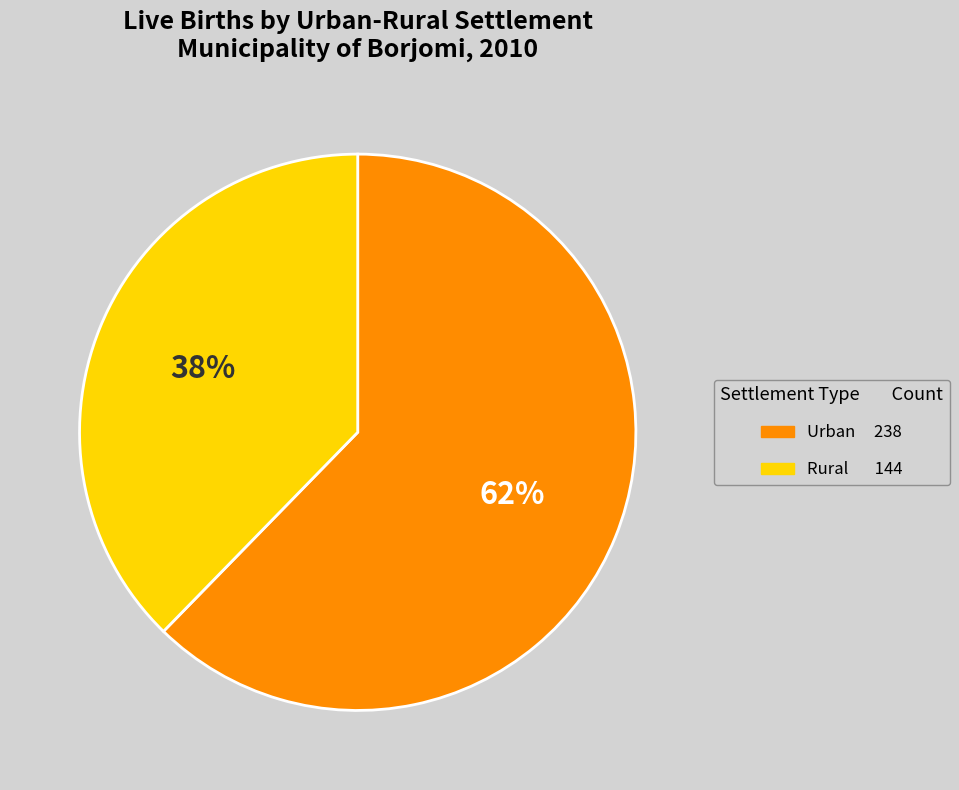

Is there any slice that represents more than half of the pie?

Yes